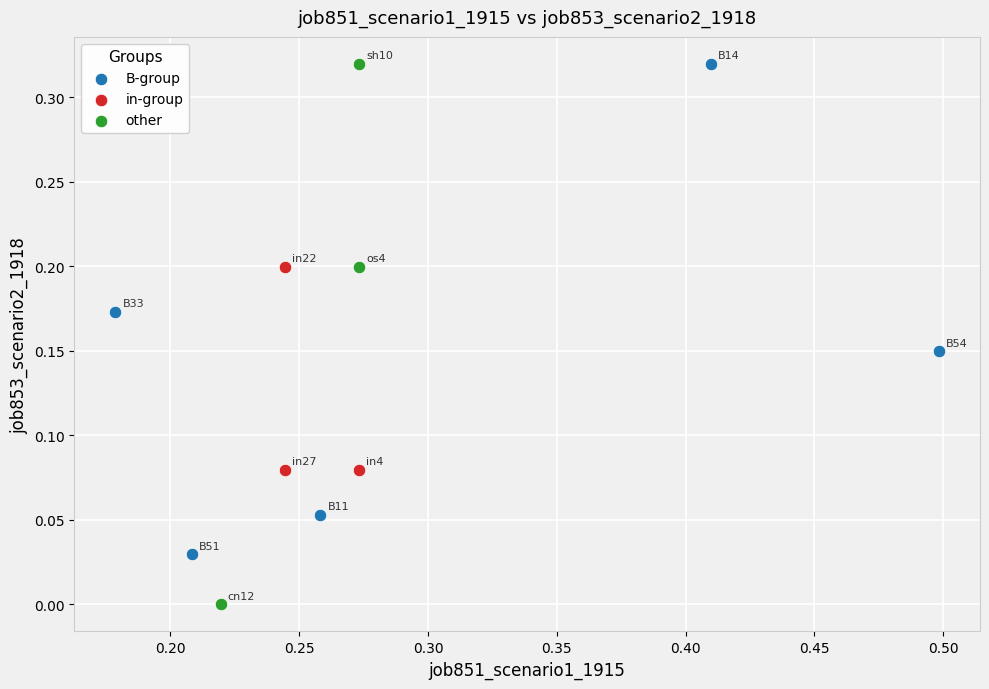

Which series reaches the minimum Y coordinate?

other